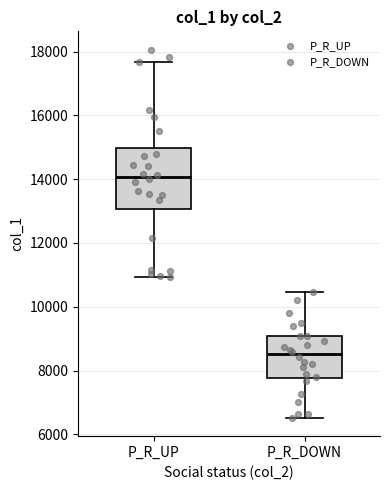

Which box has the highest median line?

P_R_UP